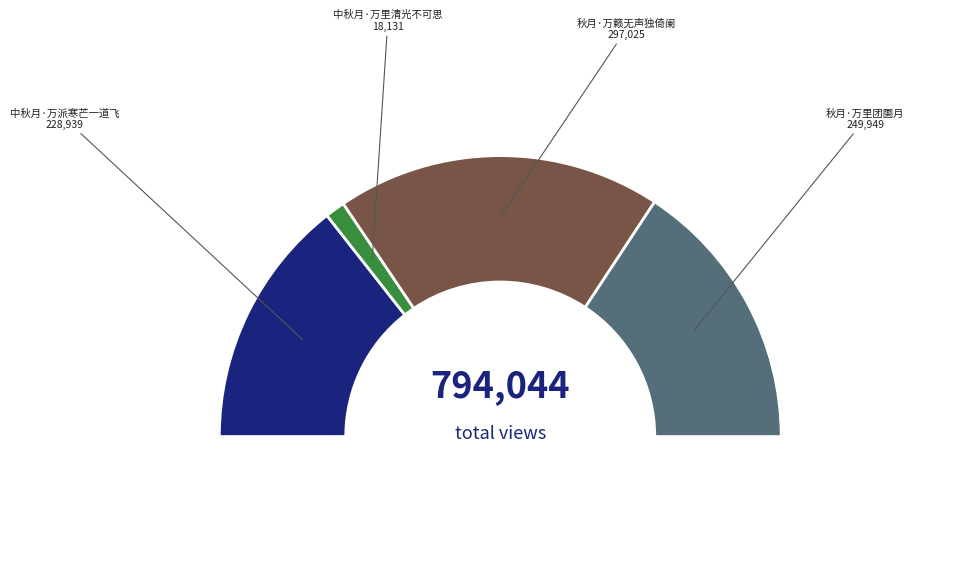

What is the smallest slice in the pie chart?

中秋月·万里清光不可思